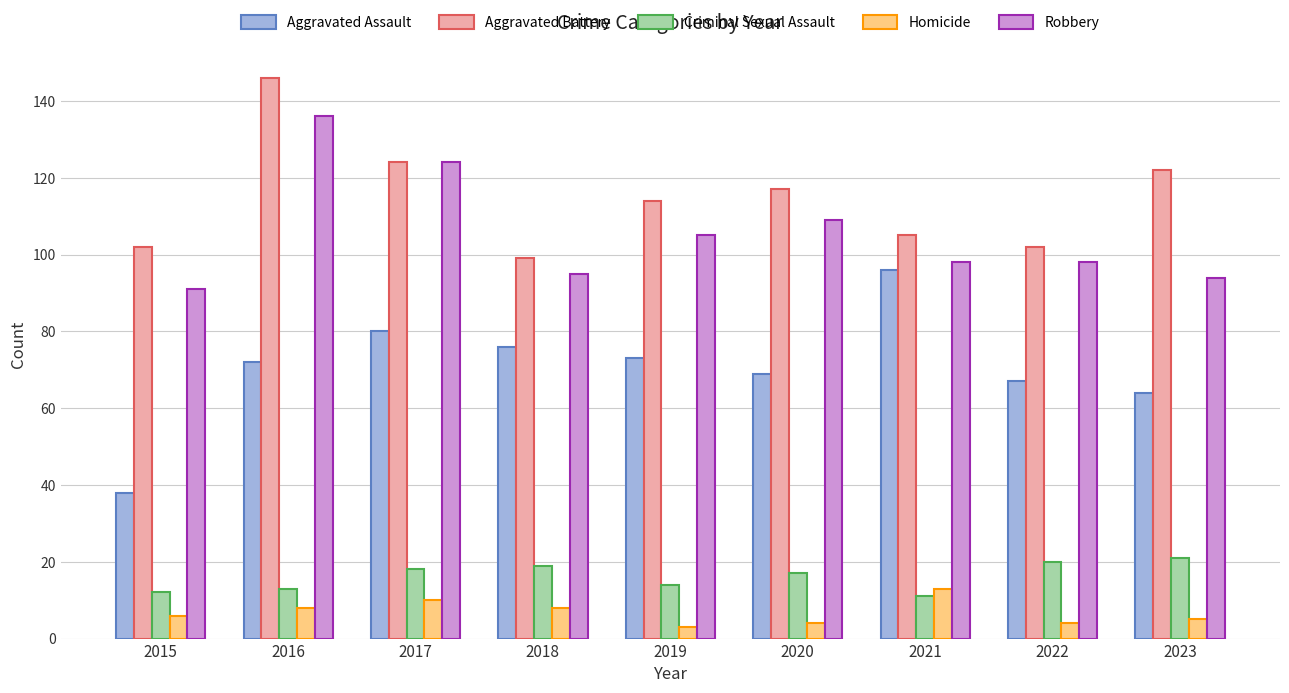

Between 2015 and 2023, which series saw the biggest shift?

Aggravated Assault